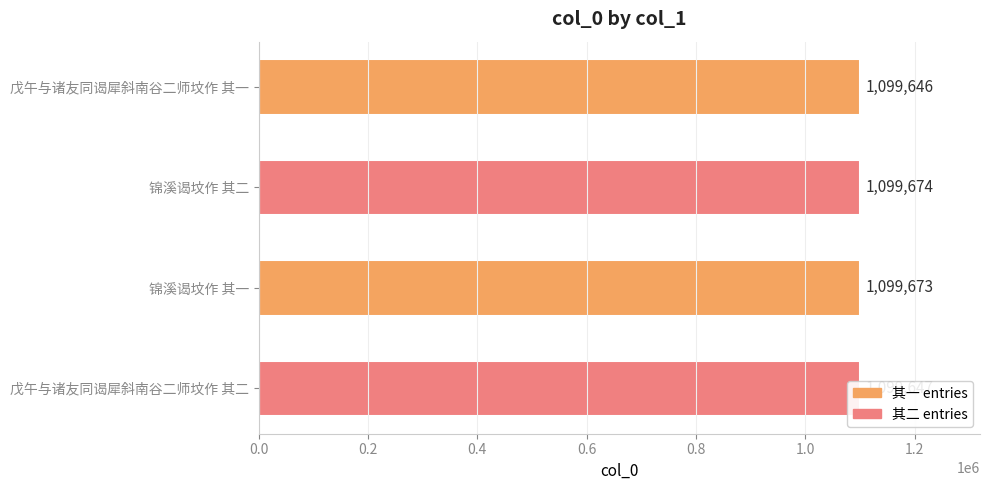

Rank the categories by value from lowest to highest.

戊午与诸友同谒犀斜南谷二师坟作 其一, 戊午与诸友同谒犀斜南谷二师坟作 其二, 锦溪谒坟作 其一, 锦溪谒坟作 其二